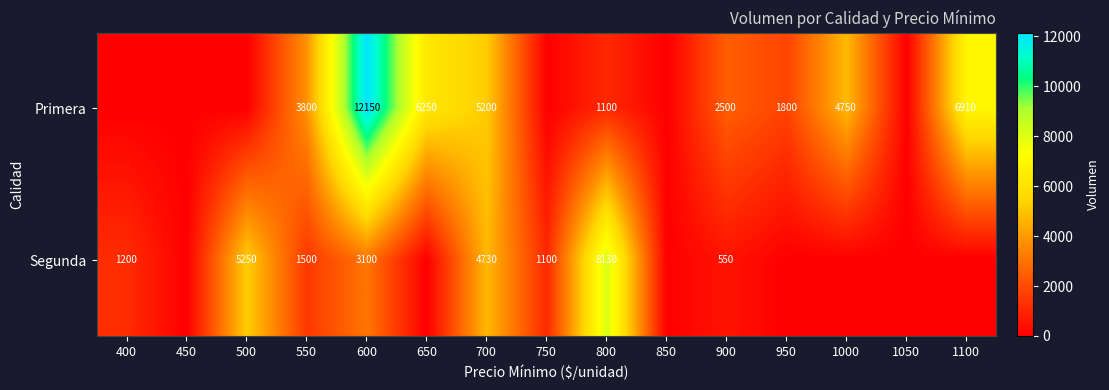

The Segunda series shows 12400 at 800. True or false?

False